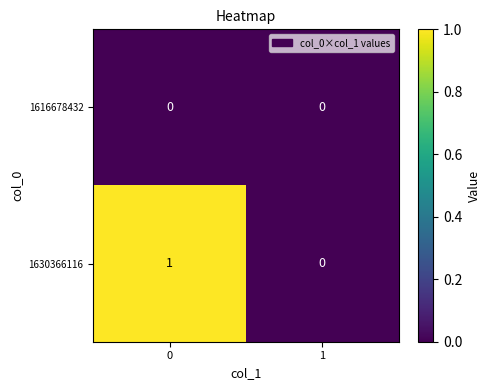

How many series are shown in this chart?

2